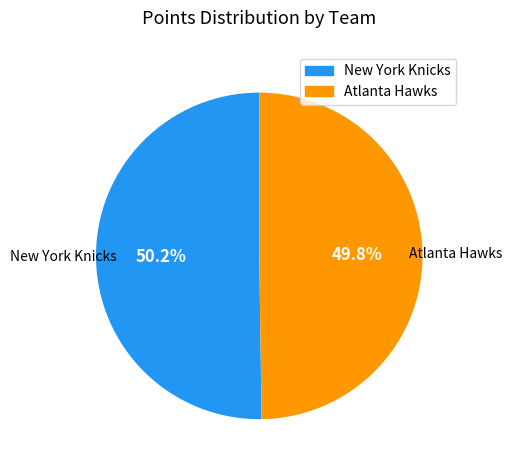

Is there any slice that represents more than half of the pie?

Yes